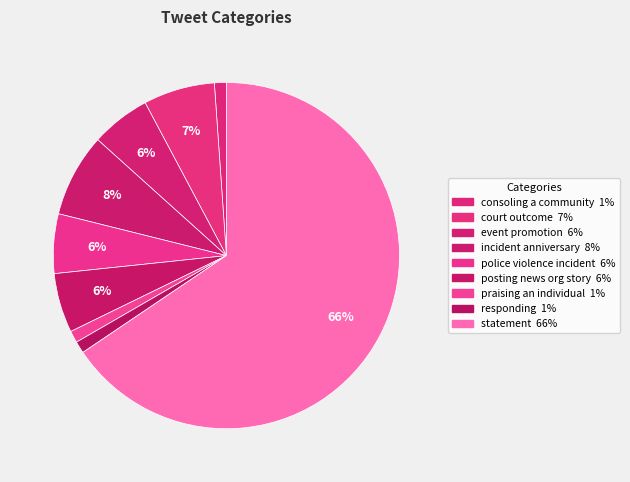

The event promotion slice represents 6% of the pie. True or false?

True